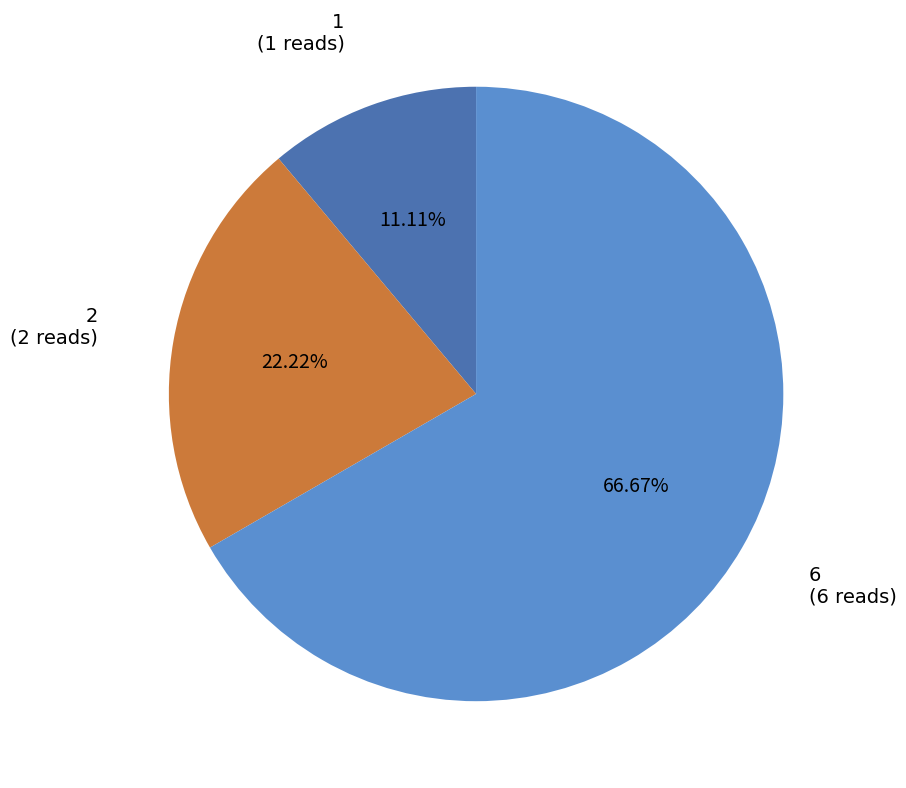

To the nearest percent, what is the combined percentage of 6 and 2?

89%